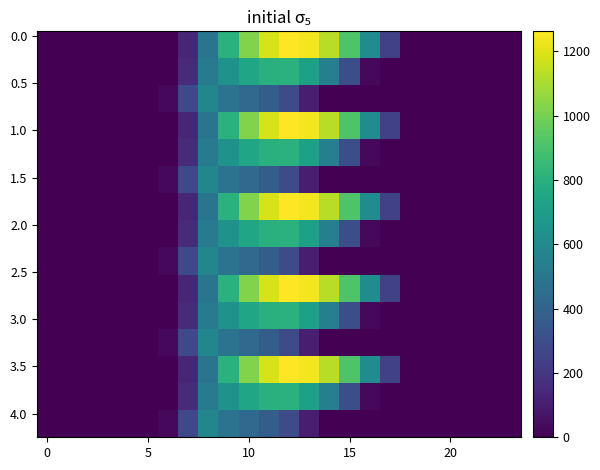

At which category does the chart reach its peak across all series?

12